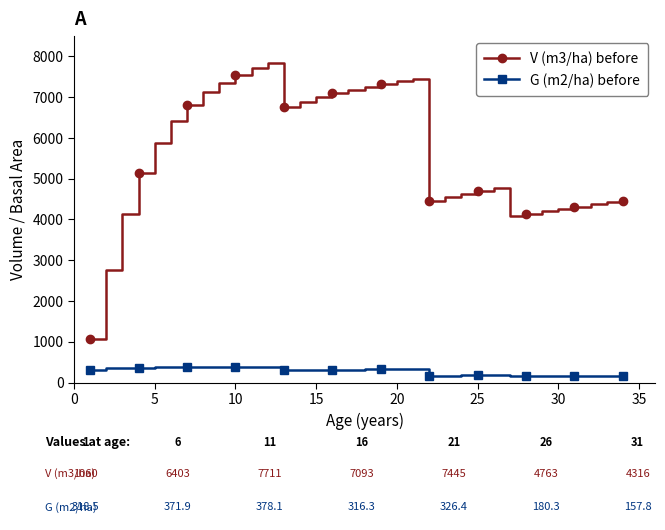

List the series in order of their peak value, highest first.

V (m3/ha) before, G (m2/ha) before